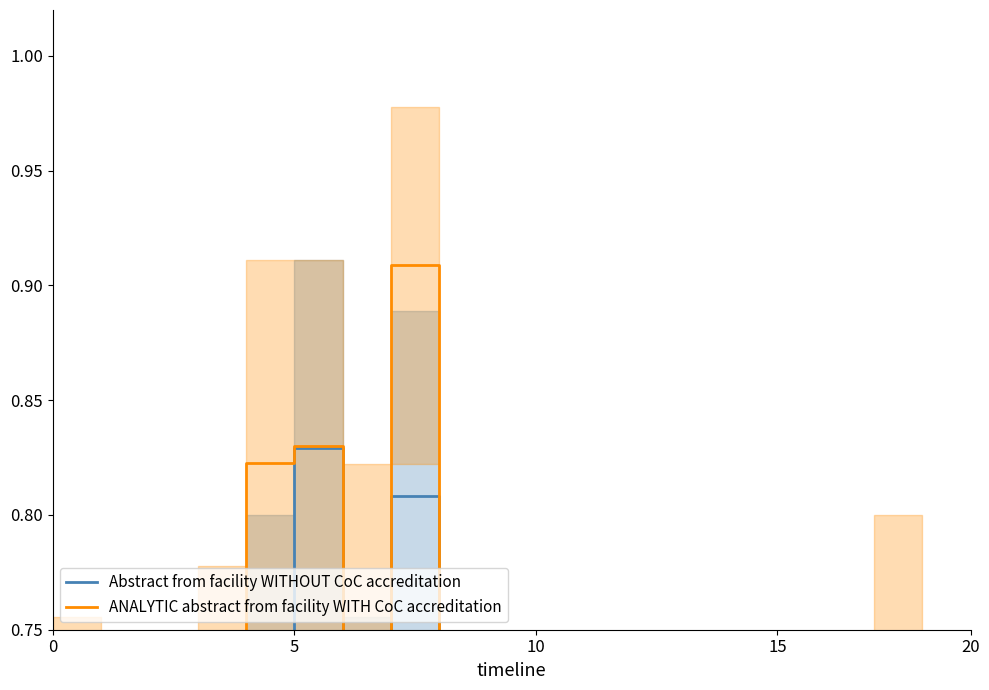

Which series has the largest range (max minus min)?

Abstract from facility WITHOUT CoC accreditation